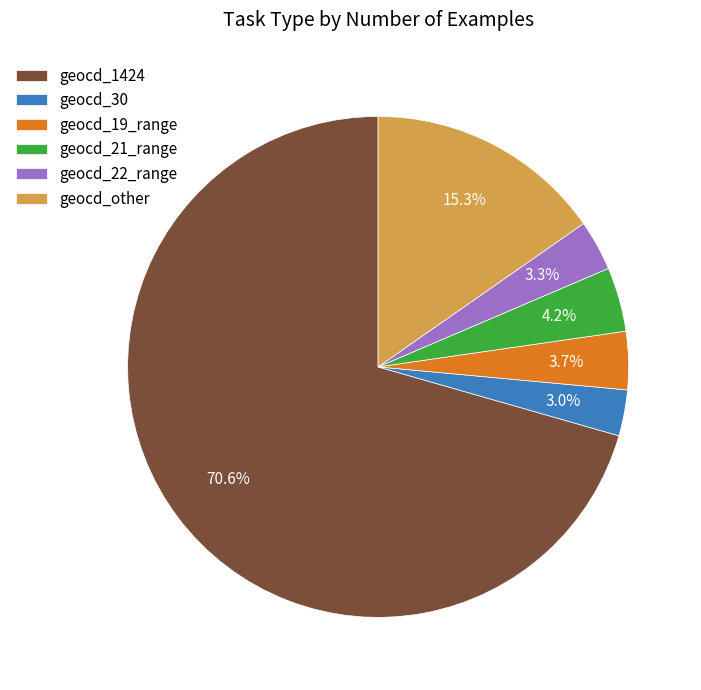

How much of the chart is everything except geocd_19_range?

96.3%